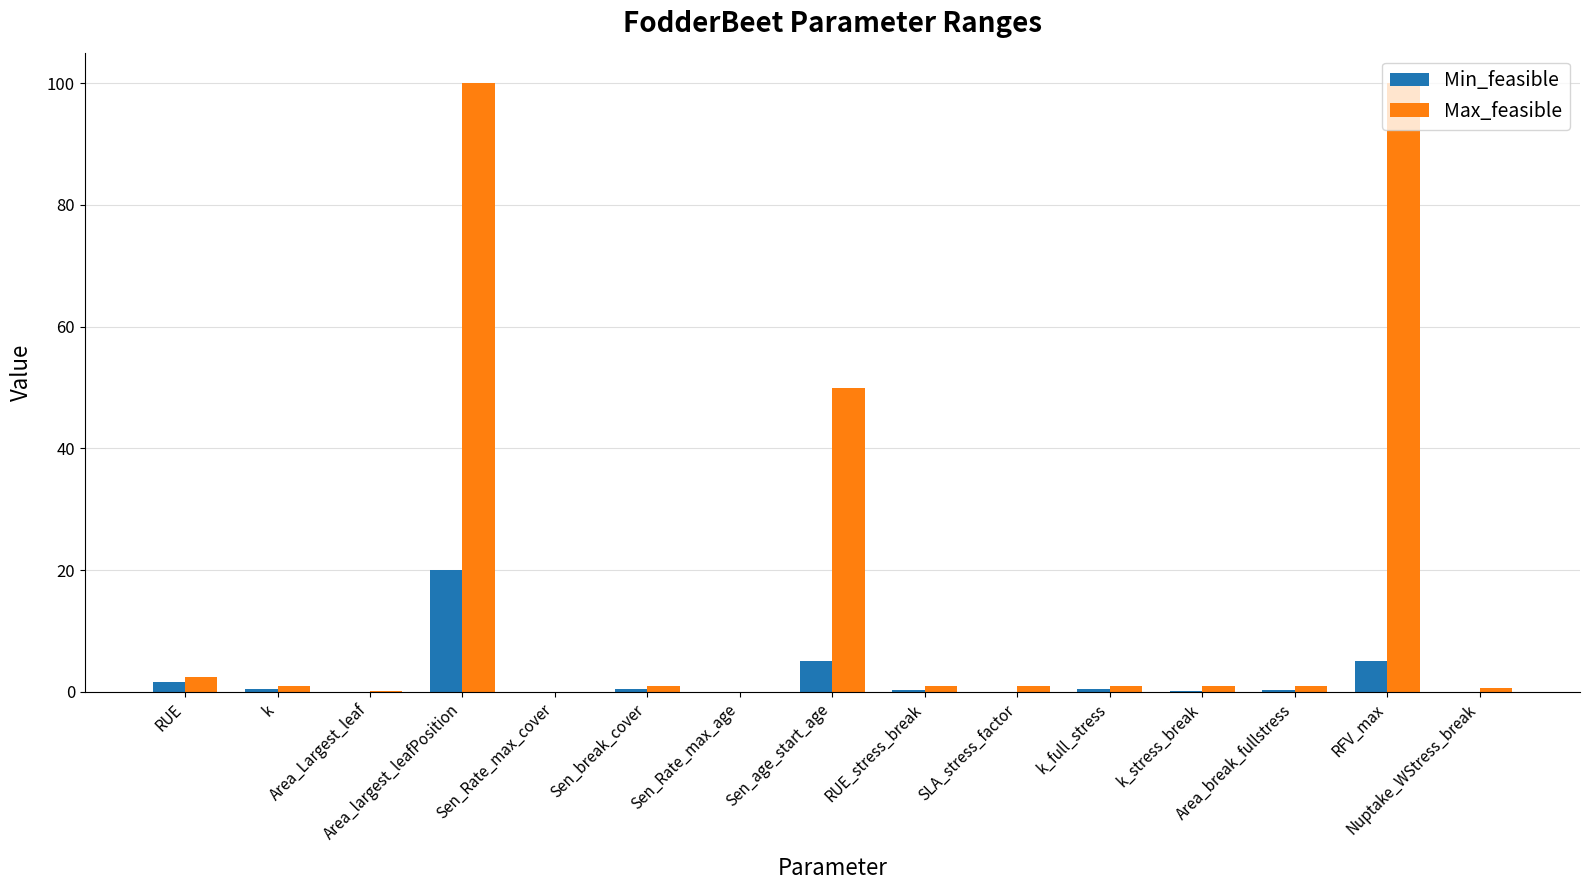

Where is Max_feasible nearest to the value 50?

Sen_age_start_age